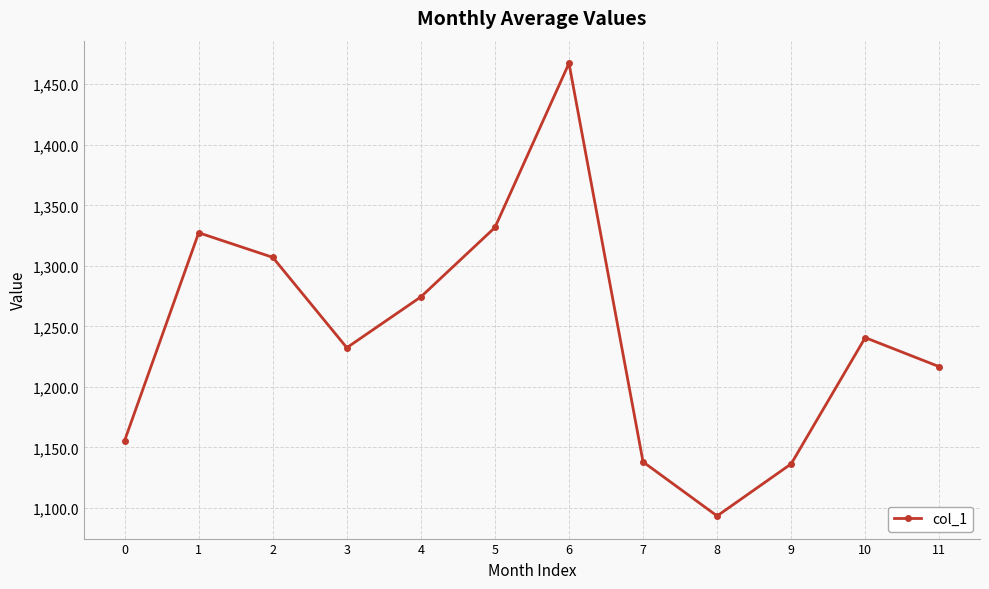

How many lines are shown in the chart?

1